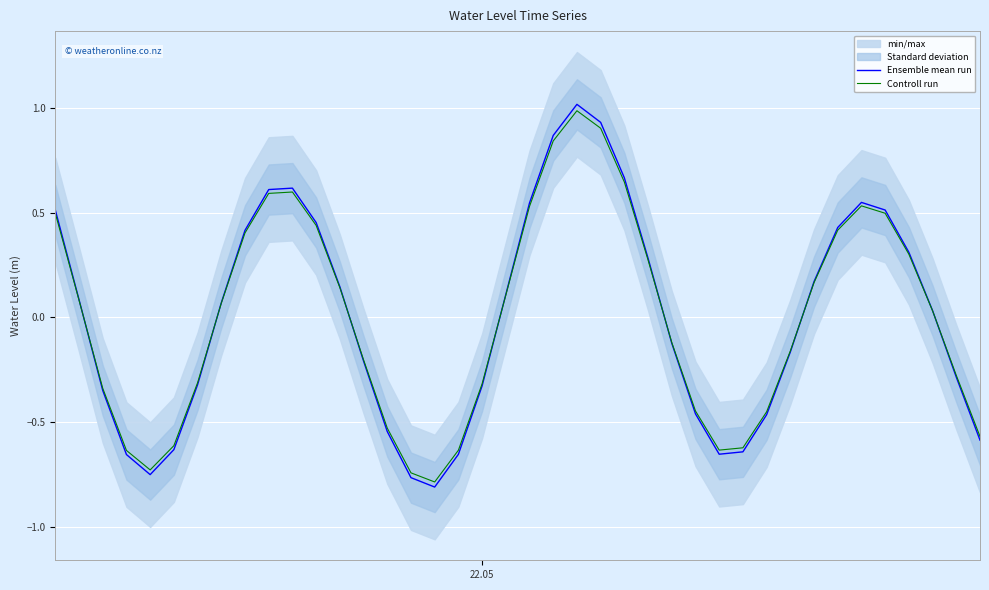

What is the maximum value for Ensemble mean run?

1.0